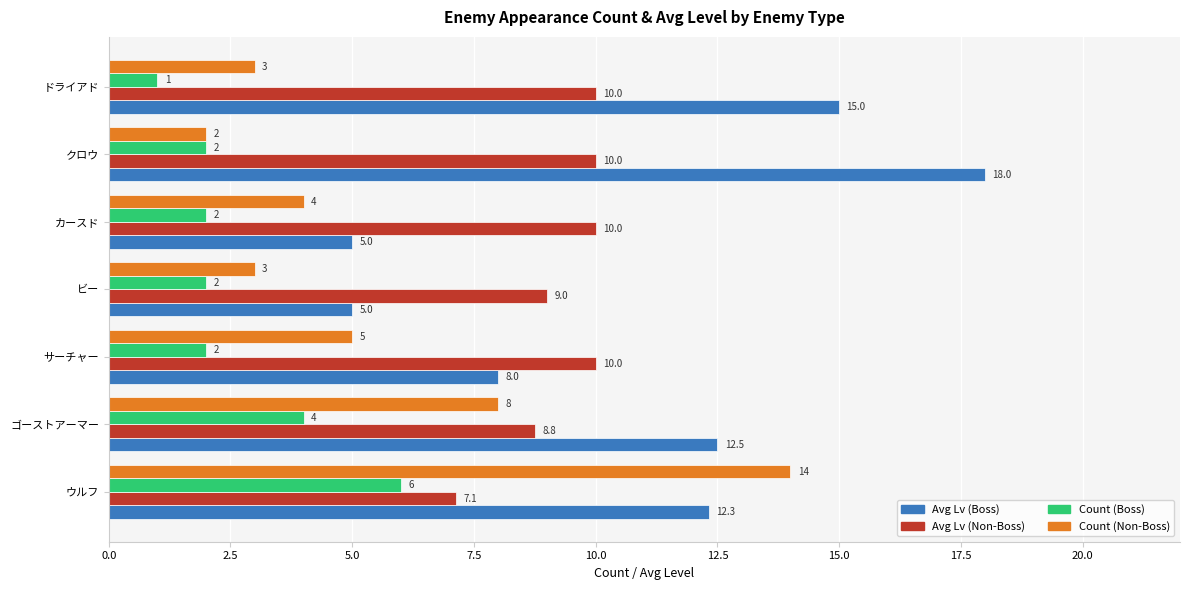

Which series has the largest total across all categories?

Avg Lv (Boss)